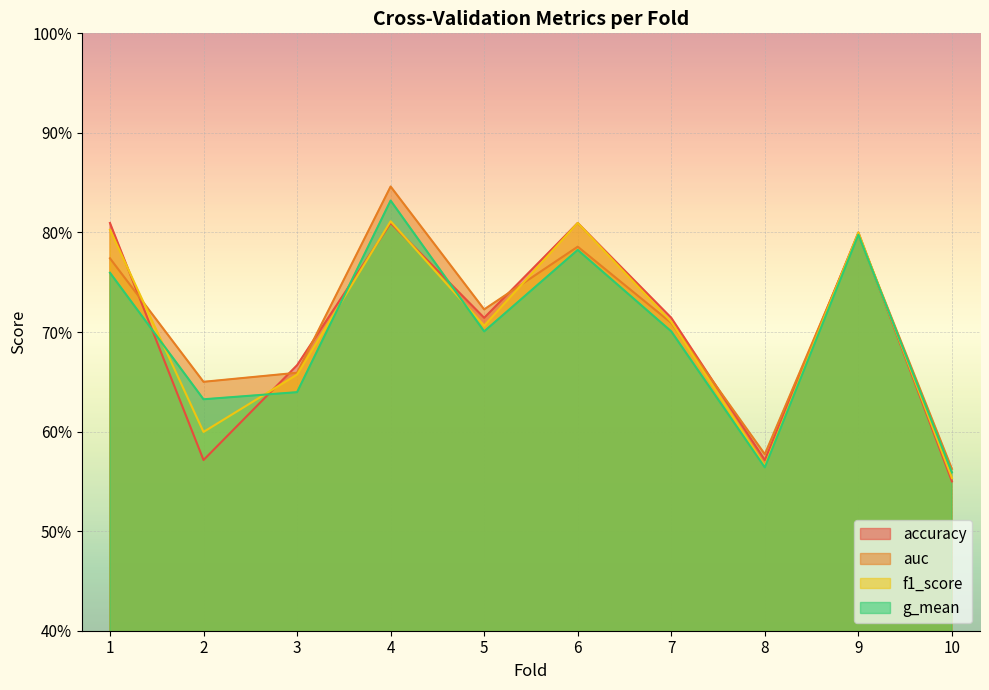

Read the f1_score value at 4.

0.8